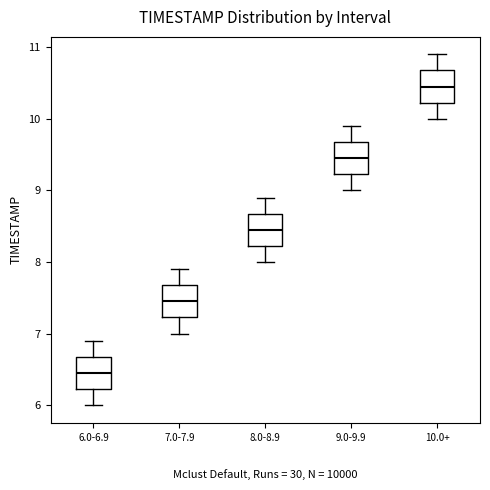

Where is the upper edge of the box for 6.0-6.9 on the y-axis? The values are not printed on the chart, so give them approximately, as read against the axis.

6.7